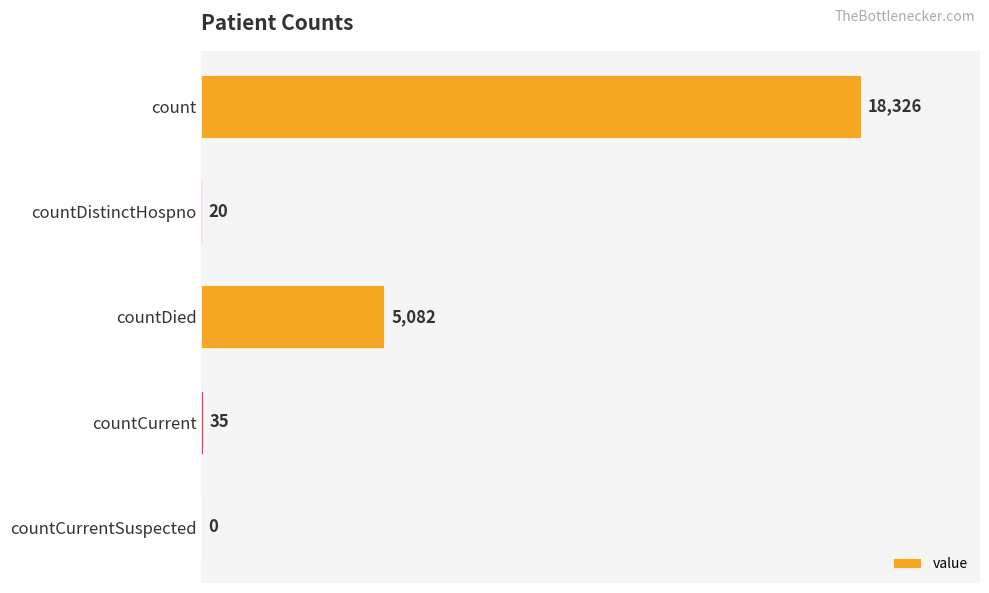

What is the sum of all values?

23463